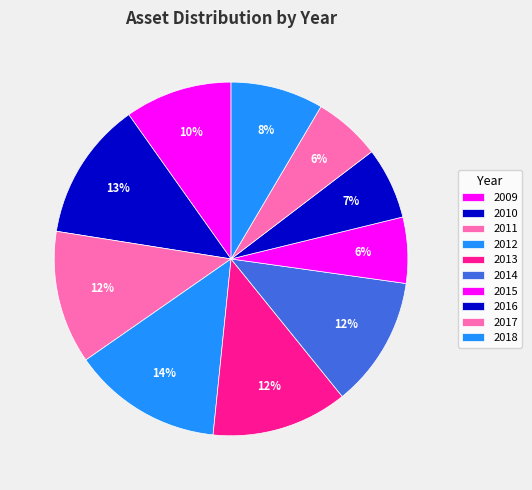

Combined, do 2013 and 2011 account for over 50%?

No